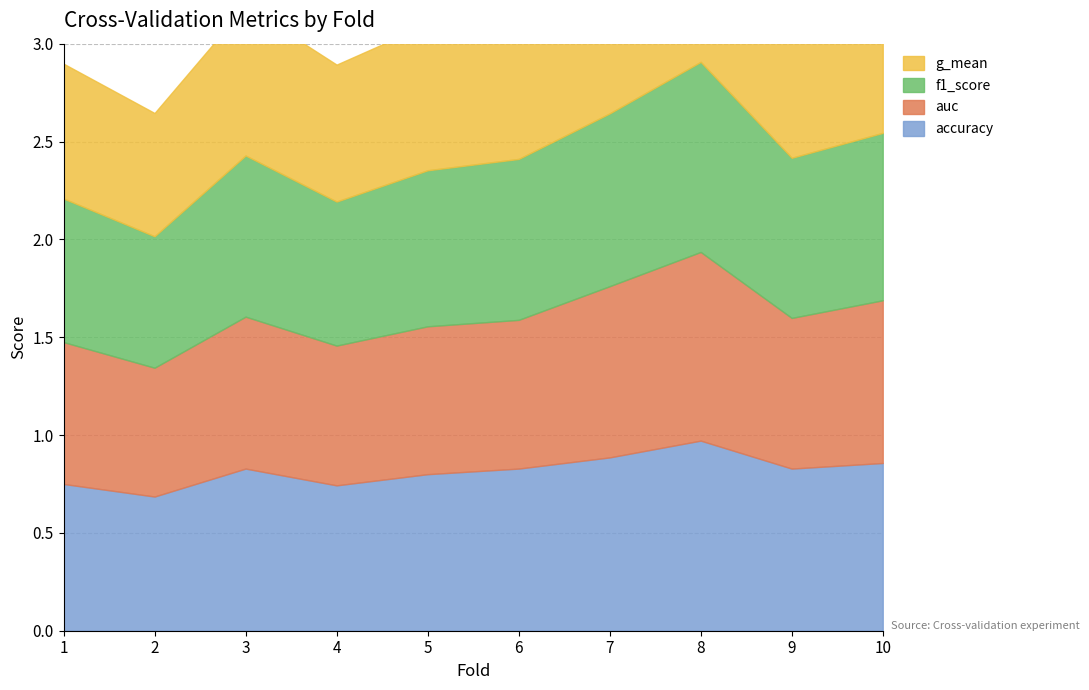

Is it true that g_mean equals 0.4 at 3?

False